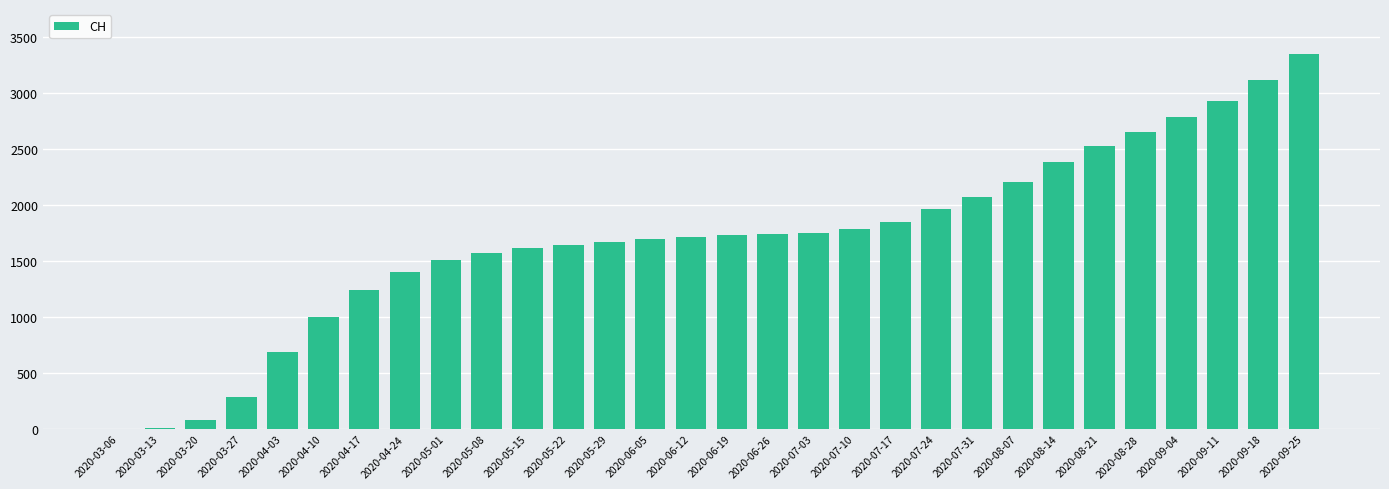

The value at 2020-05-15 is 2423. True or false?

False